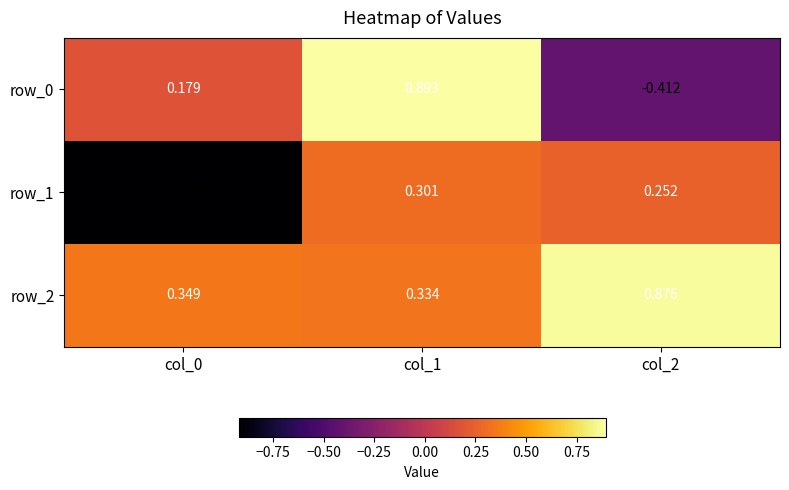

Is the value of row_2 at col_2 greater than the value of row_1 at col_1?

Yes